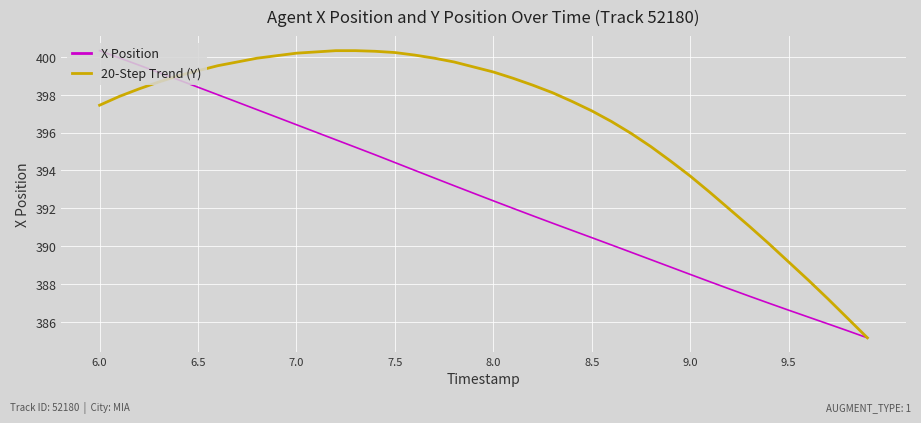

List the series in order of their overall mean, lowest first.

X Position, 20-Step Trend (Y)